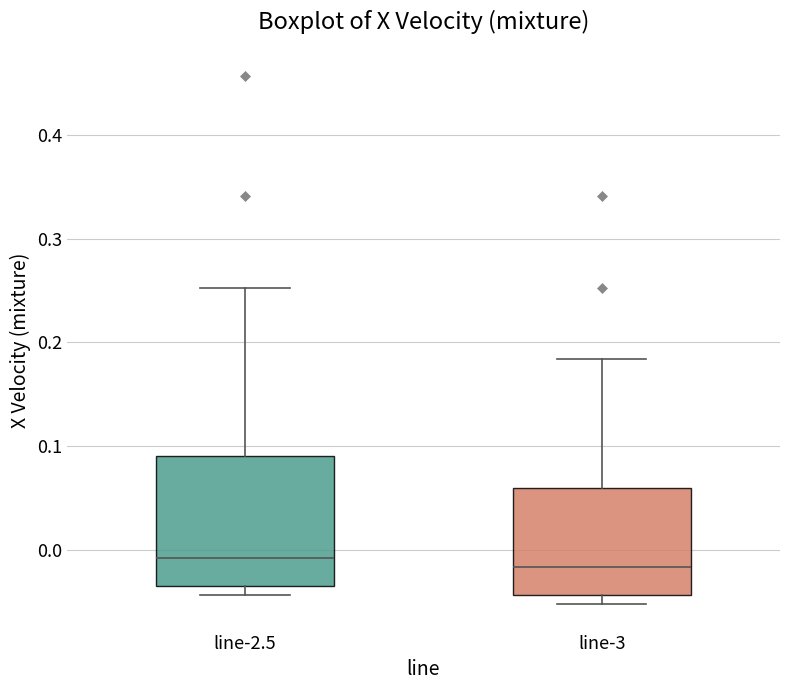

Where does the upper whisker of the box for line-3 end on the y-axis? The values are not printed on the chart, so give them approximately, as read against the axis.

0.18